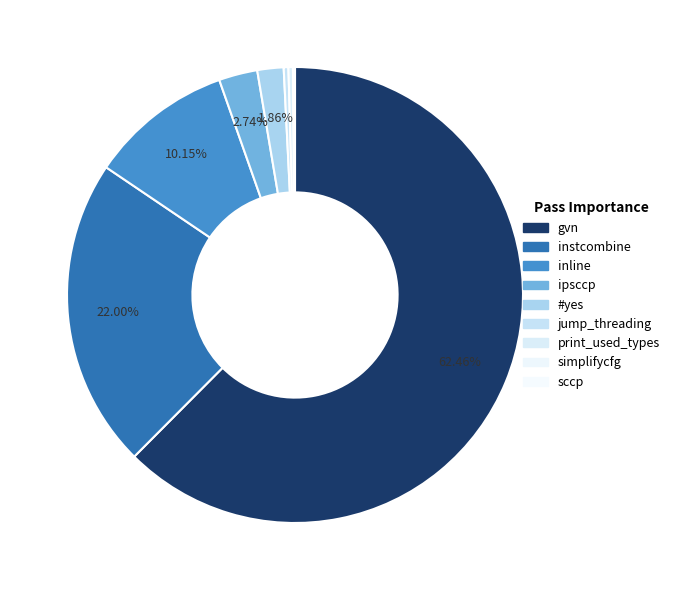

Combined, what portion of the pie is simplifycfg and sccp?

0.1%